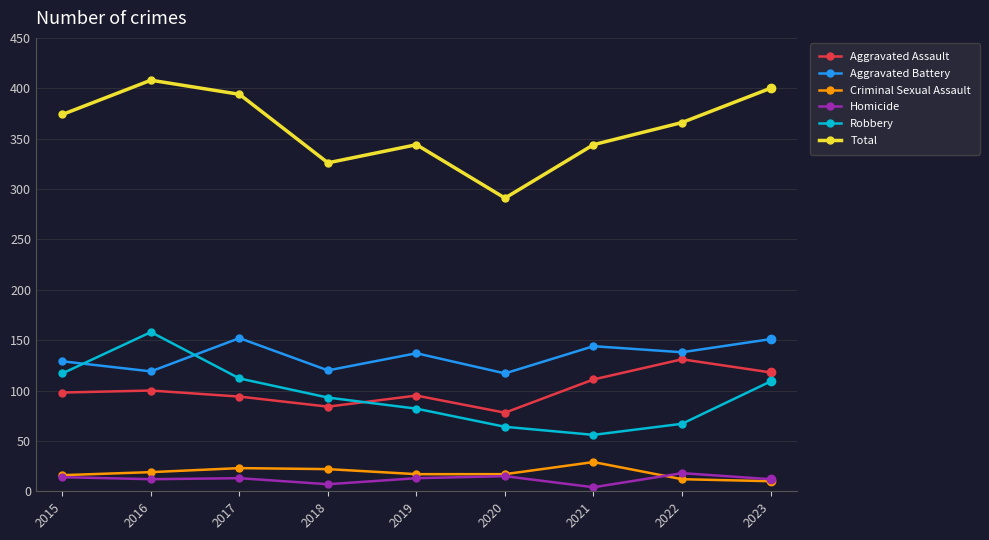

How many interior local peaks does the Criminal Sexual Assault series have?

2